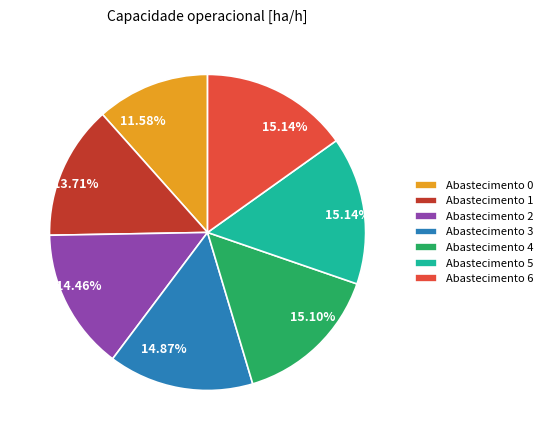

Is there any slice that represents more than half of the pie?

No